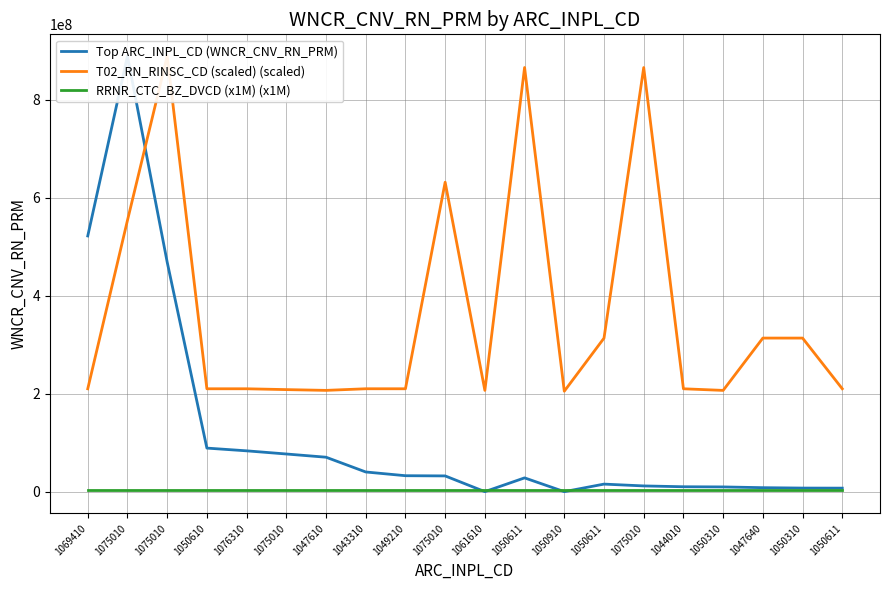

Which has a higher value, 1049210 or 1050610?

1050610